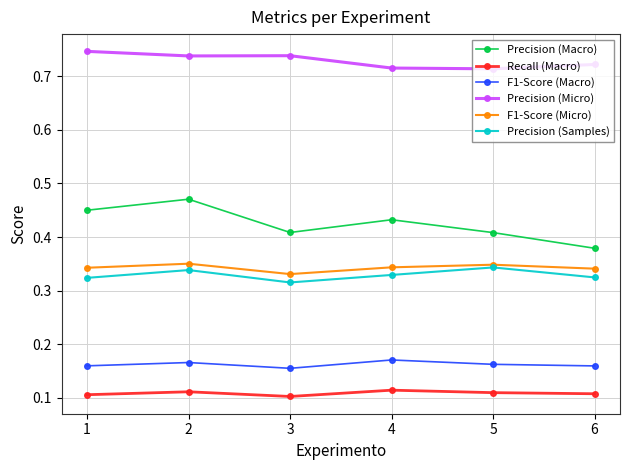

Is the value of Precision (Micro) at 4 greater than the value of Precision (Samples) at 3?

Yes